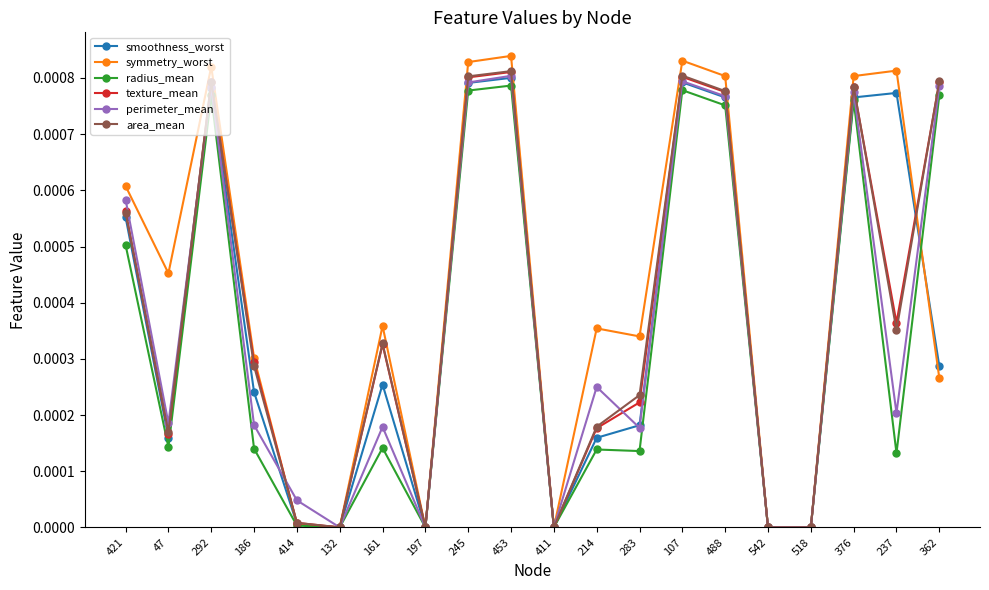

The symmetry_worst series shows 0.0 at 488. True or false?

True